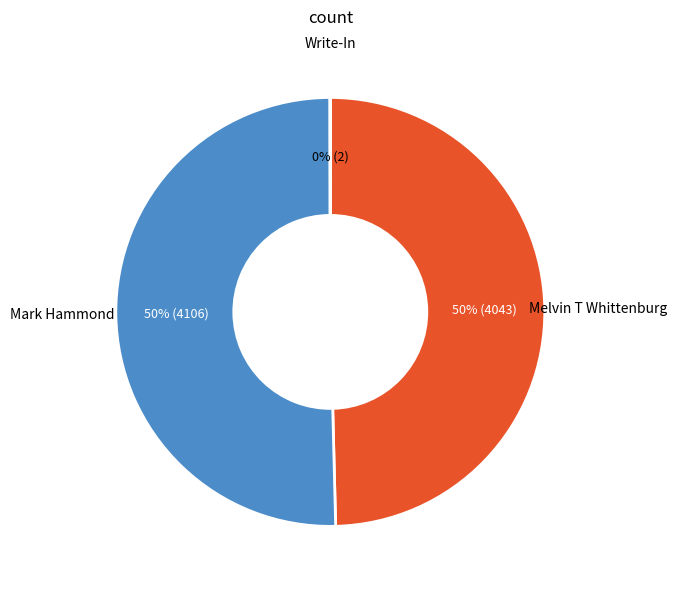

To the nearest percent, what is the difference between the largest and smallest slice percentages?

50%